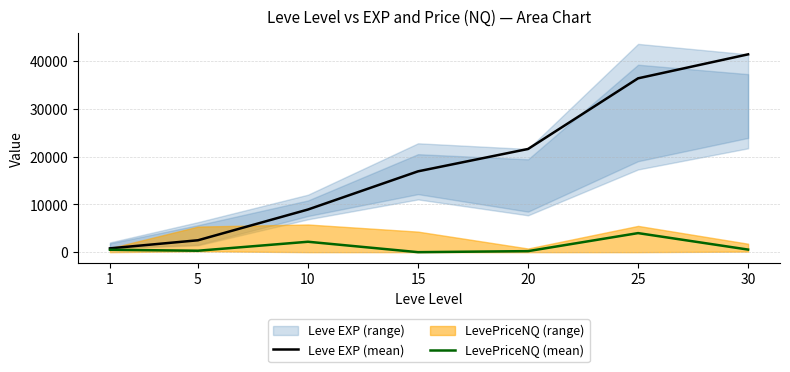

How many data points in LevePriceNQ (mean) are above 500?

3